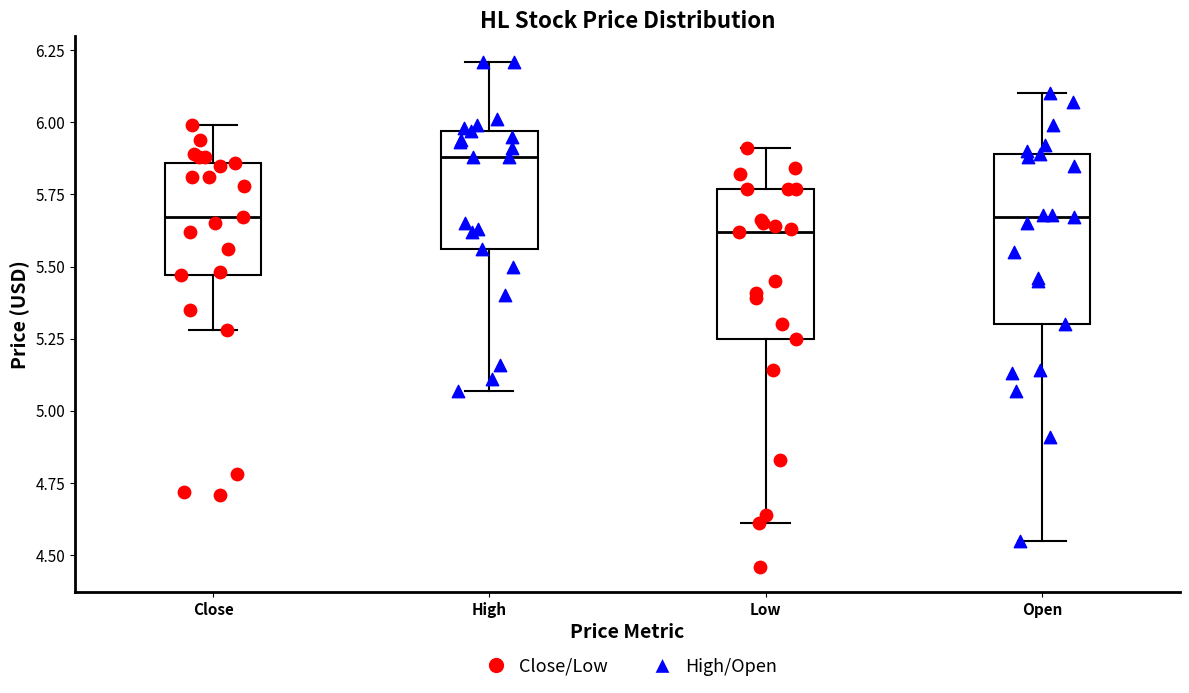

Which box is the tallest, from its lower edge to its upper edge?

Open